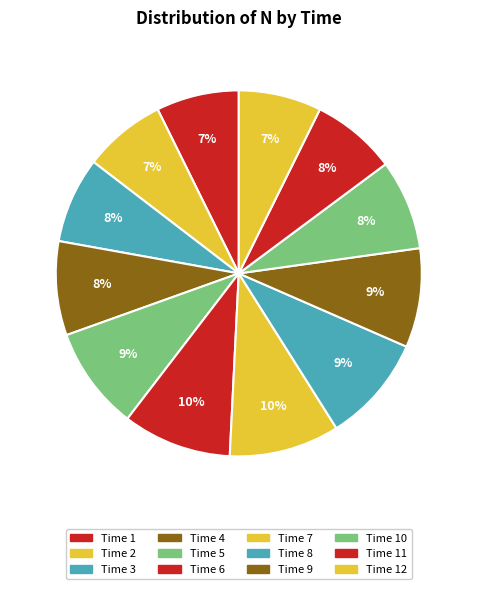

Does any single category account for the majority?

No